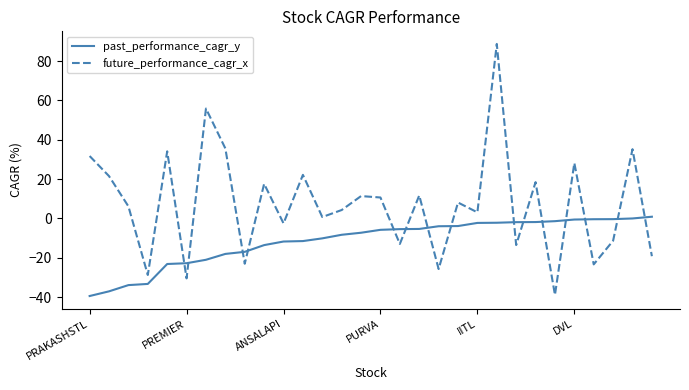

How many times do future_performance_cagr_x and past_performance_cagr_y cross each other?

15